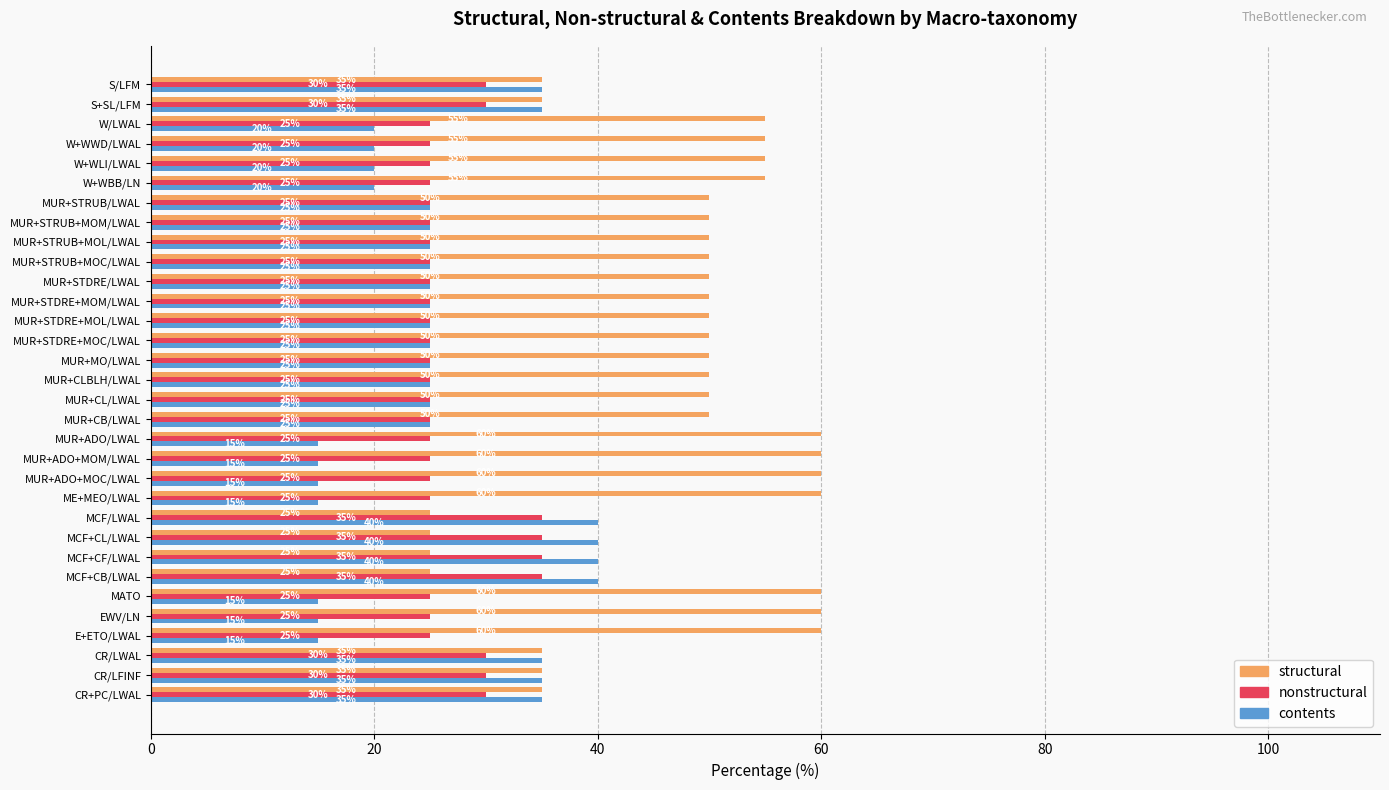

Rank the series by their maximum value, from lowest to highest.

nonstructural, contents, structural